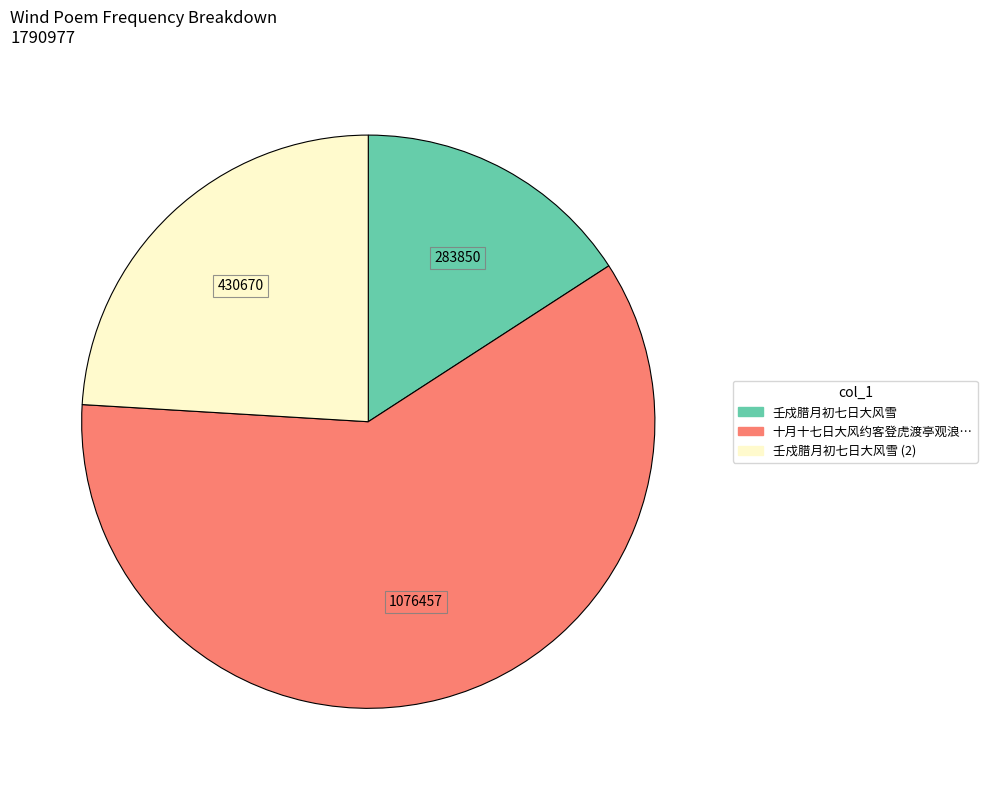

Does any single category account for the majority?

Yes